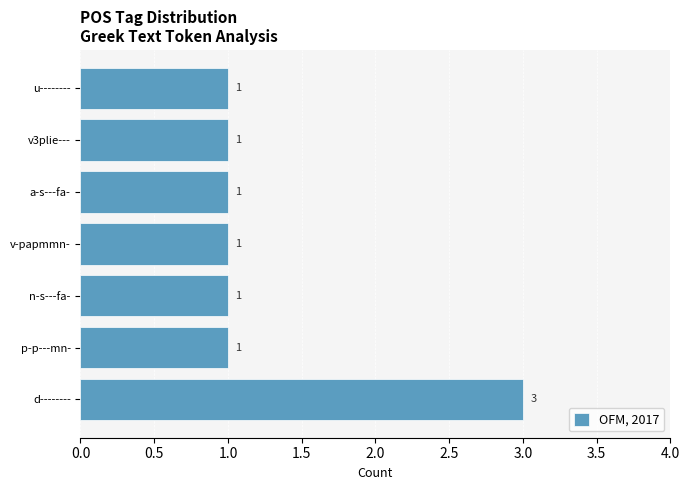

Between d-------- and p-p---mn-, which is larger?

d--------